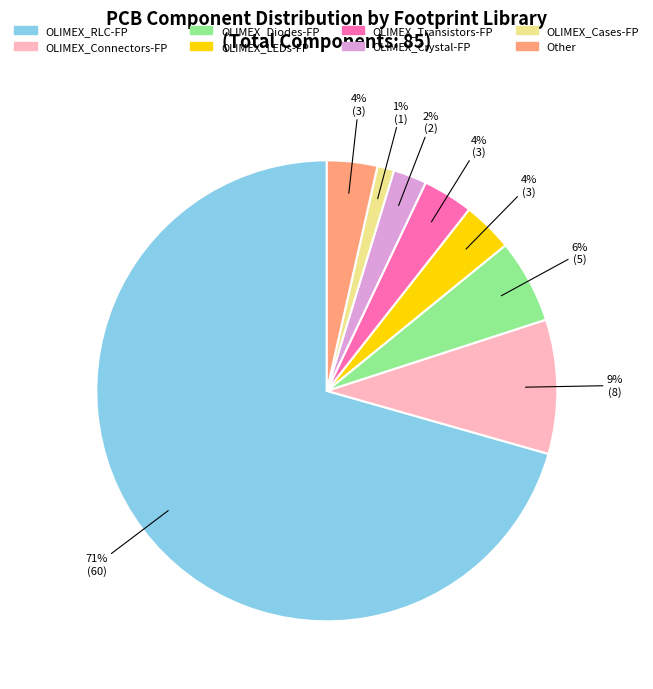

Count the number of slices in the pie.

8